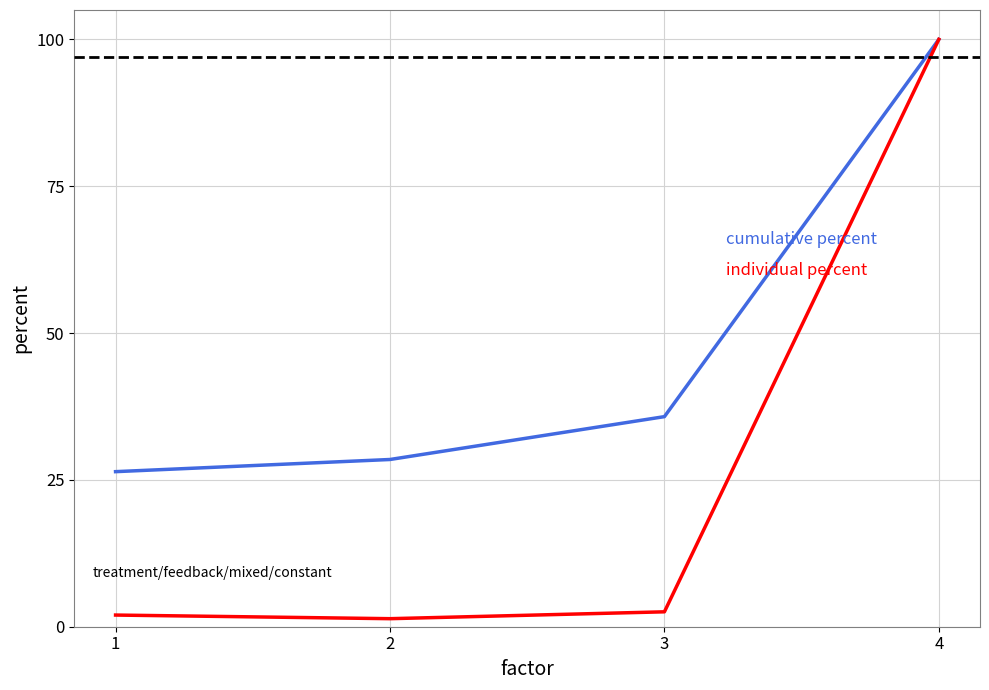

Which category has the highest value across all series?

4